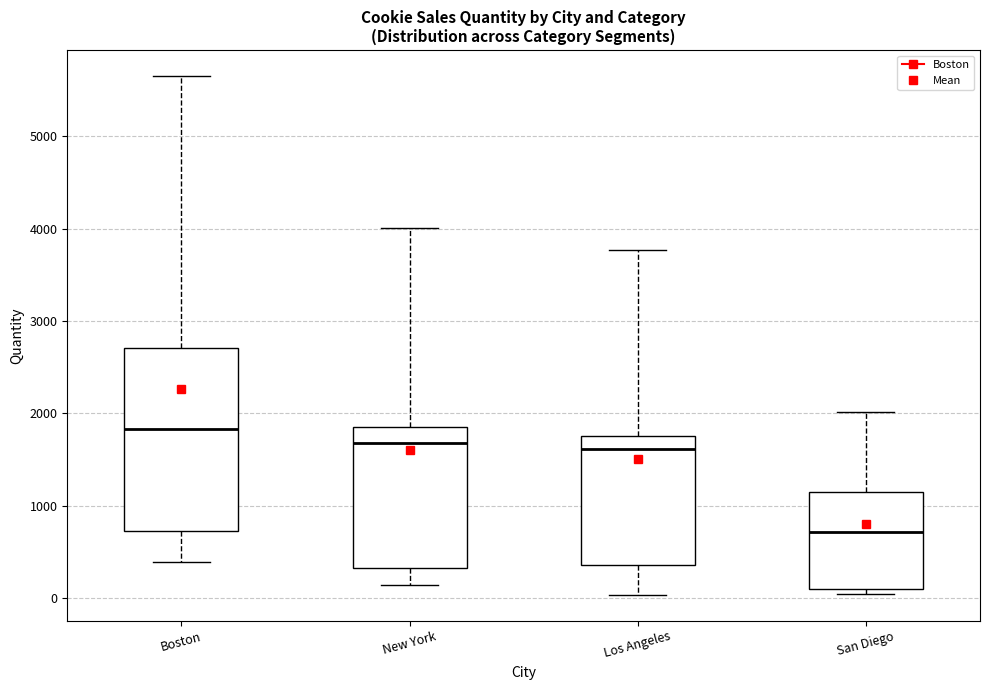

Comparing the boxes themselves (not the whiskers), which one is the tallest?

Boston